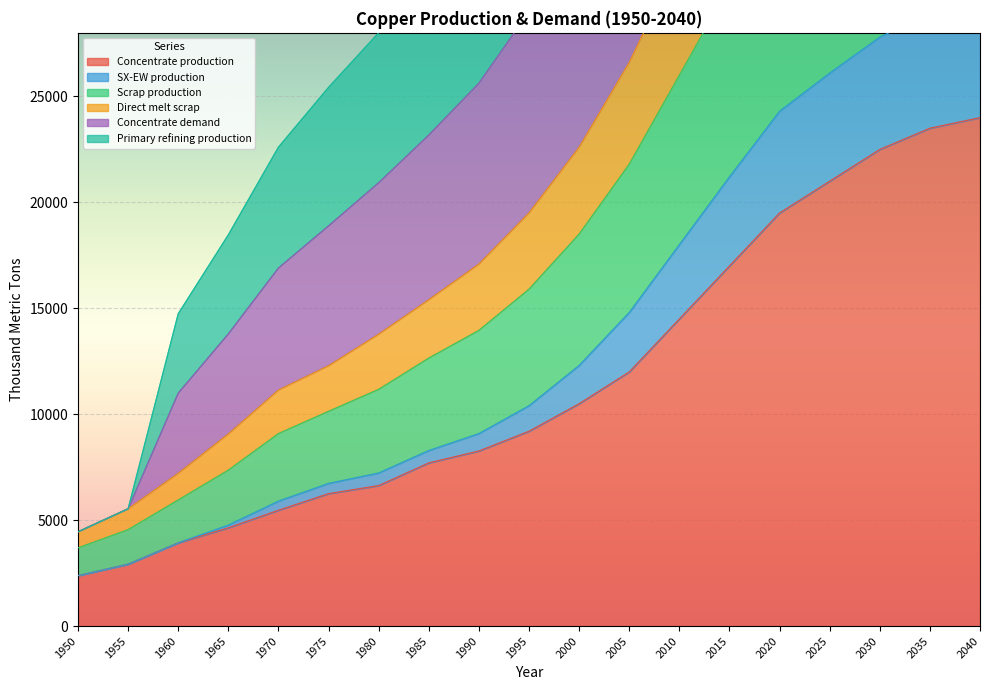

True or false: Concentrate production has a value of 5470.3 at 1970.

True